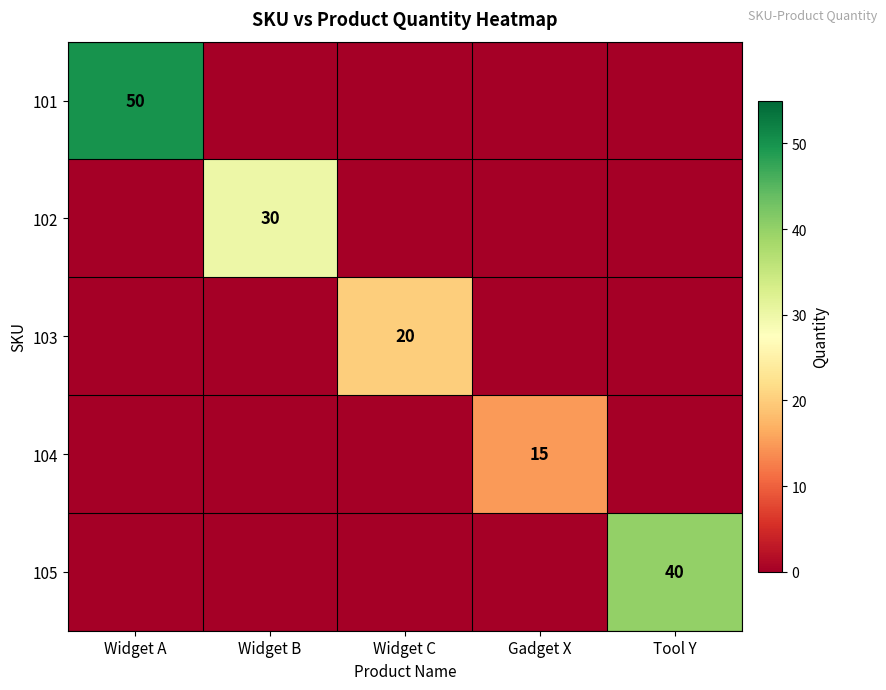

How many distinct data groups are displayed?

5